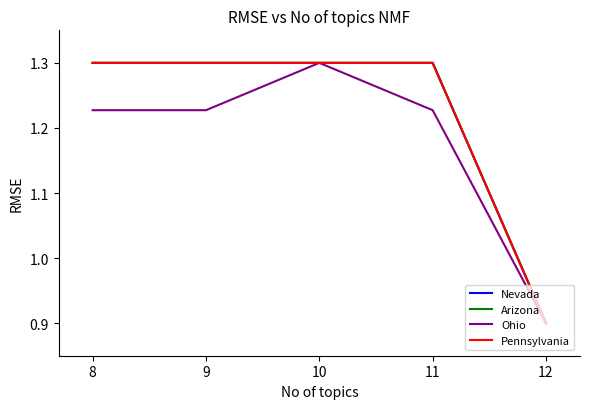

Does the chart display data point markers on the line(s)?

No